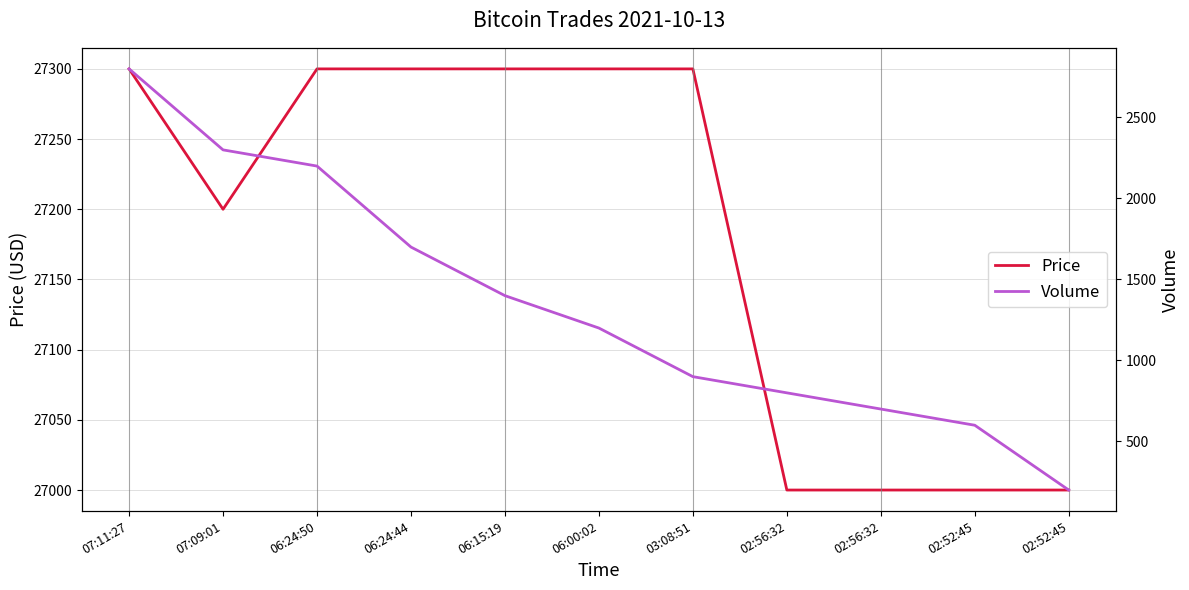

What is the difference between the maximum and minimum values in the Volume series?

2600